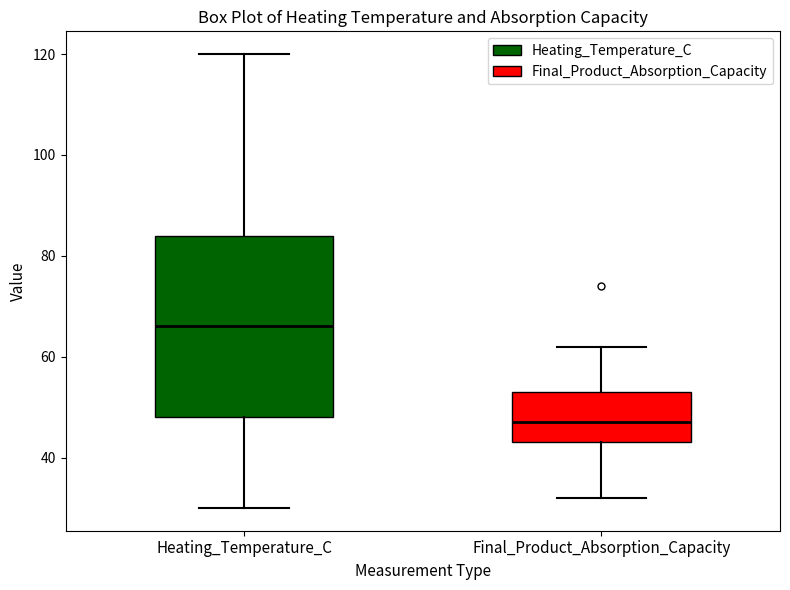

Reading left to right, read every box against the y-axis: the position of its median line, the range the box covers, and the ends of its whiskers. The values are not printed on the chart, so give them approximately, as read against the axis.

Heating_Temperature_C: median 66, box 48 to 84, whiskers 30 to 120
Final_Product_Absorption_Capacity: median 48, box 44 to 54, whiskers 32 to 62